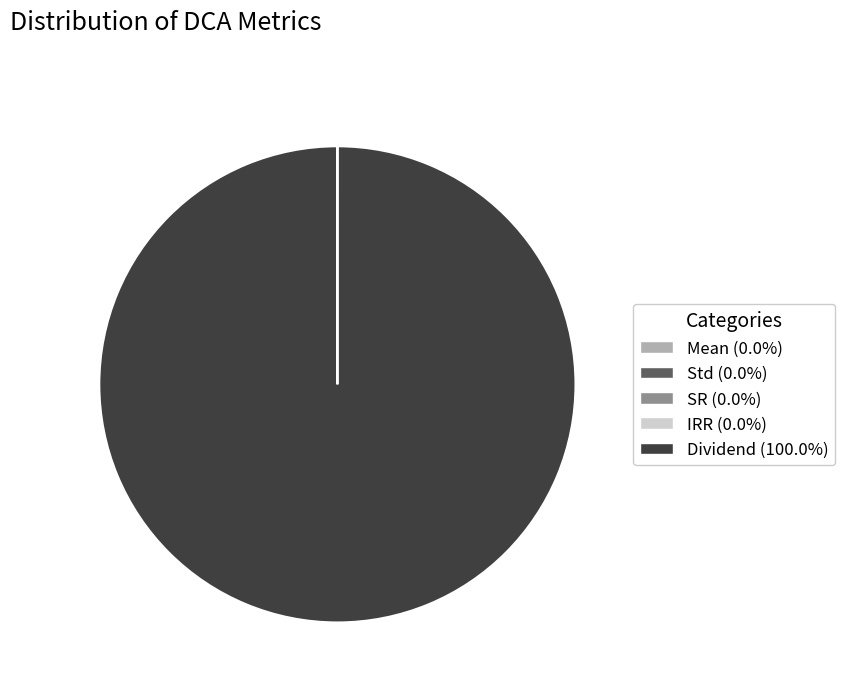

Is there any slice that represents more than half of the pie?

Yes